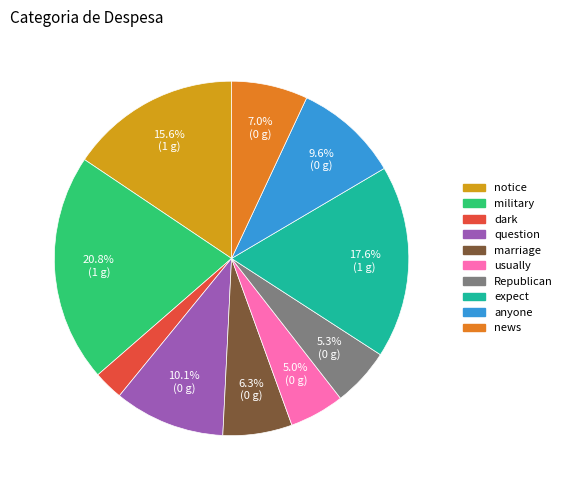

What portion of the pie excludes usually?

95.0%